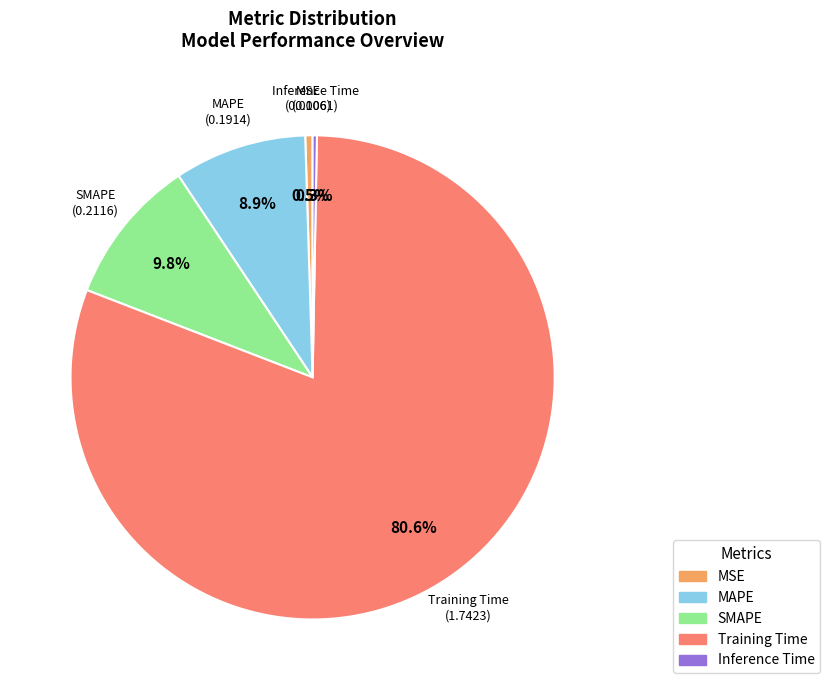

Which has a higher value, Training Time or SMAPE?

Training Time